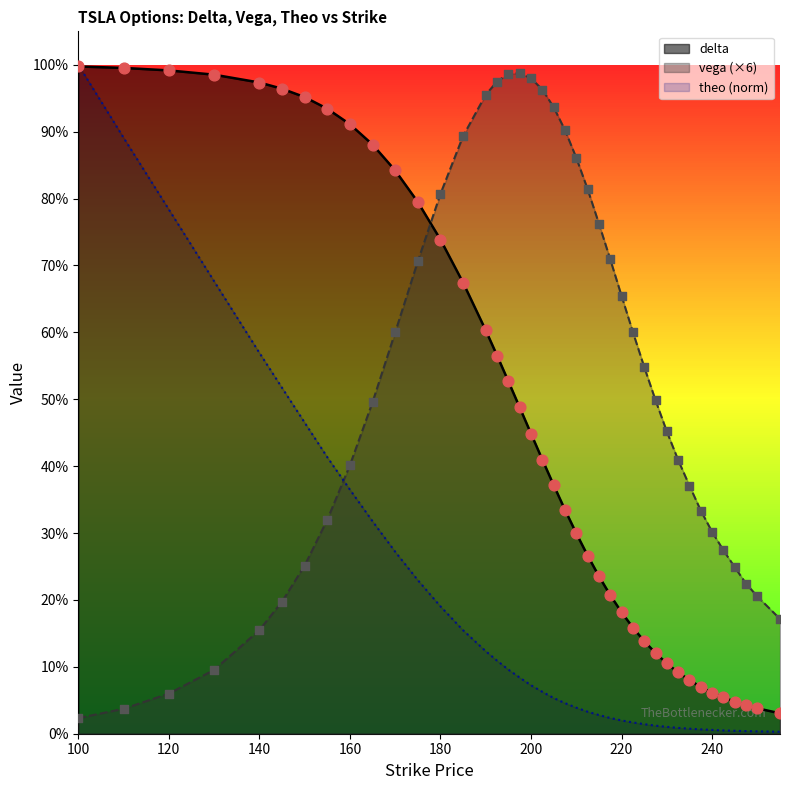

Which series has the largest Y range (max minus min)?

theo